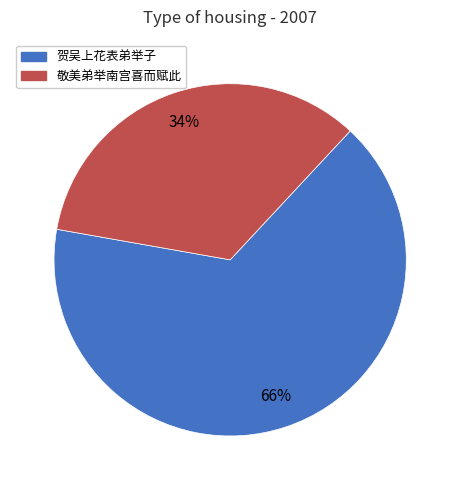

Which slice is the smallest?

敬美弟举南宫喜而赋此